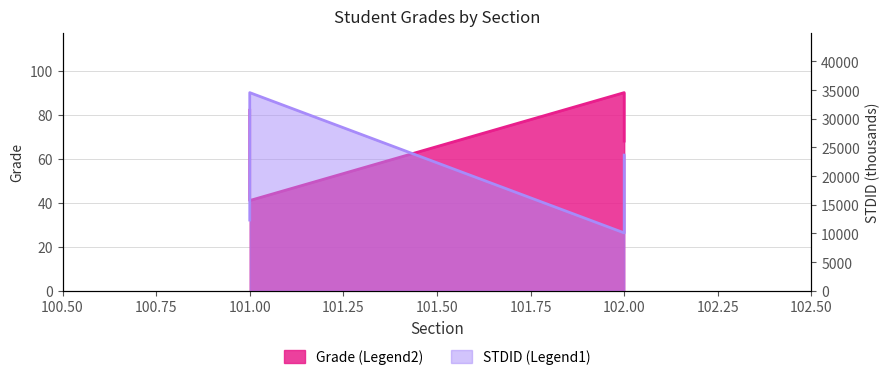

What is the difference between the maximum and minimum values in the STDID series?

24466.9